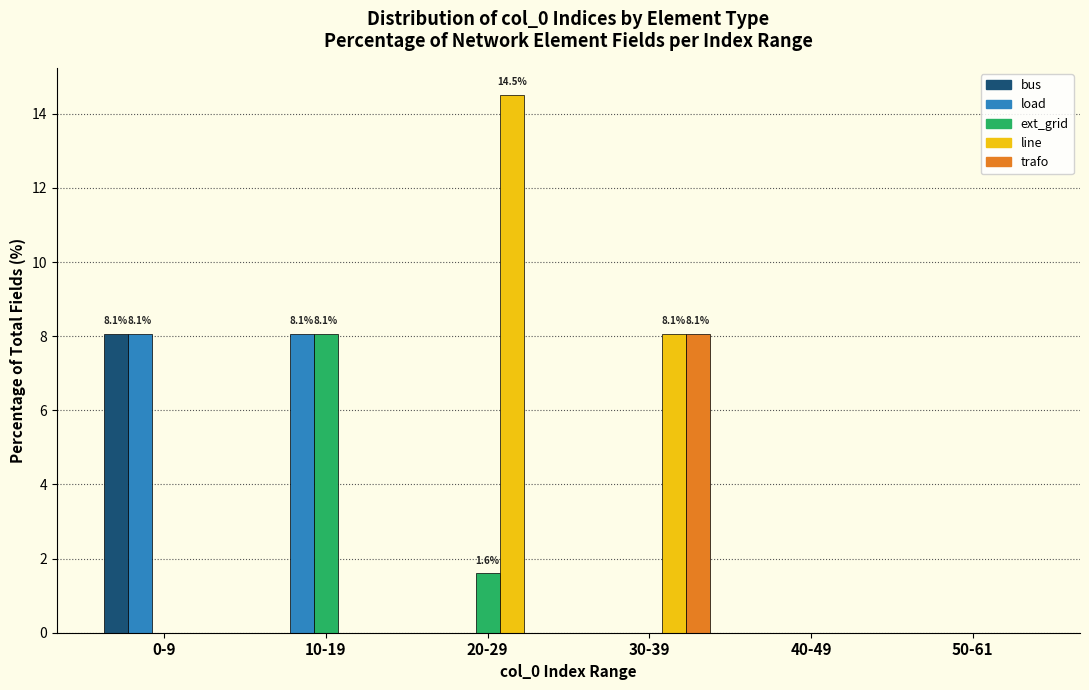

Reading left to right, extract all data points from this chart.

bus: 0-9=8.1	10-19=0.0	20-29=0.0	30-39=0.0	40-49=0.0	50-61=0.0
load: 0-9=8.1	10-19=8.1	20-29=0.0	30-39=0.0	40-49=0.0	50-61=0.0
ext_grid: 0-9=0.0	10-19=8.1	20-29=1.6	30-39=0.0	40-49=0.0	50-61=0.0
line: 0-9=0.0	10-19=0.0	20-29=14.5	30-39=8.1	40-49=0.0	50-61=0.0
trafo: 0-9=0.0	10-19=0.0	20-29=0.0	30-39=8.1	40-49=0.0	50-61=0.0